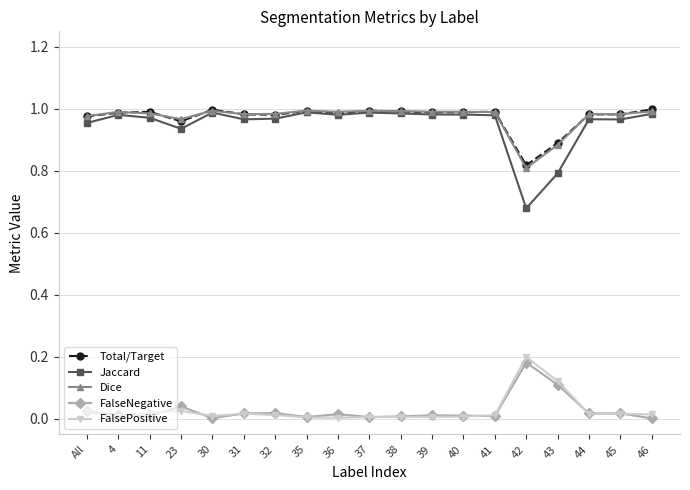

Is the value of Dice at 39 greater than the value of FalseNegative at 32?

Yes